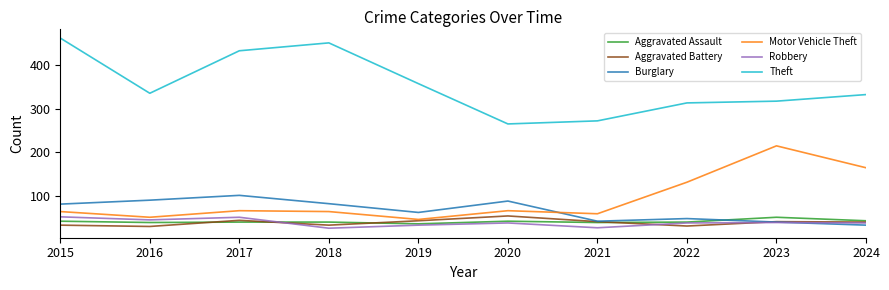

What value does the Burglary series have at 2018?

83